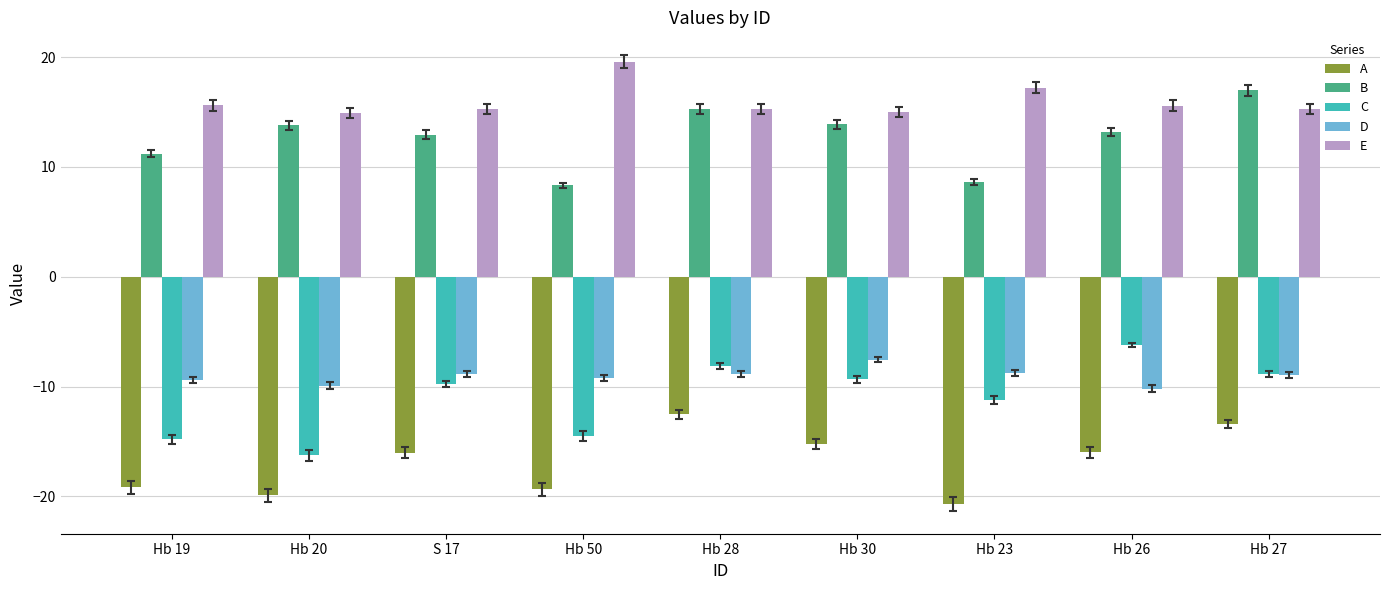

What is the total value across all series at Hb 19?

-16.5